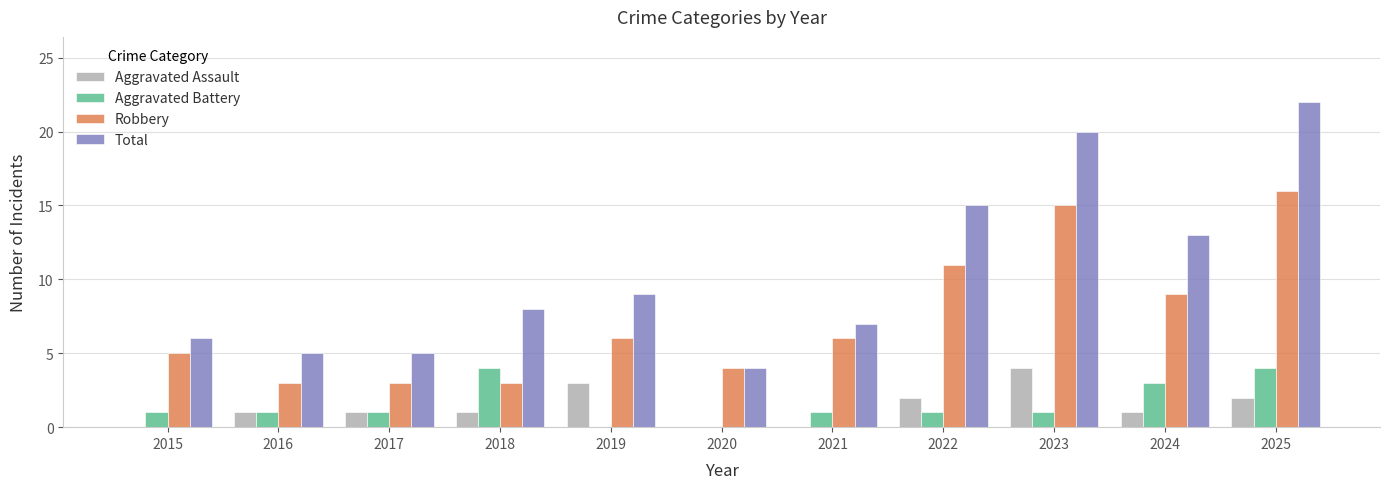

What is the highest value of the Robbery series?

16